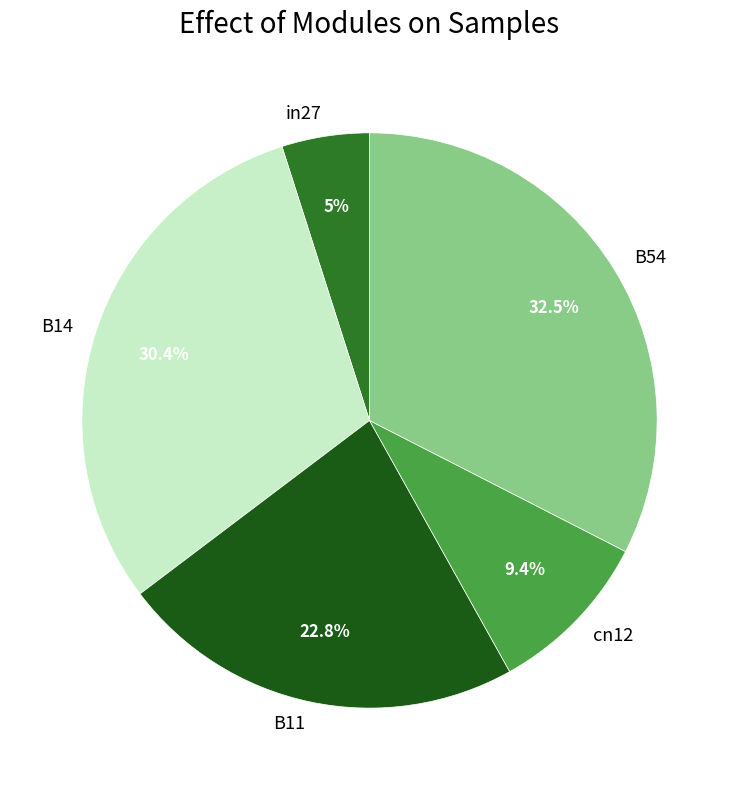

To the nearest percent, what percentage of the pie is cn12?

9%